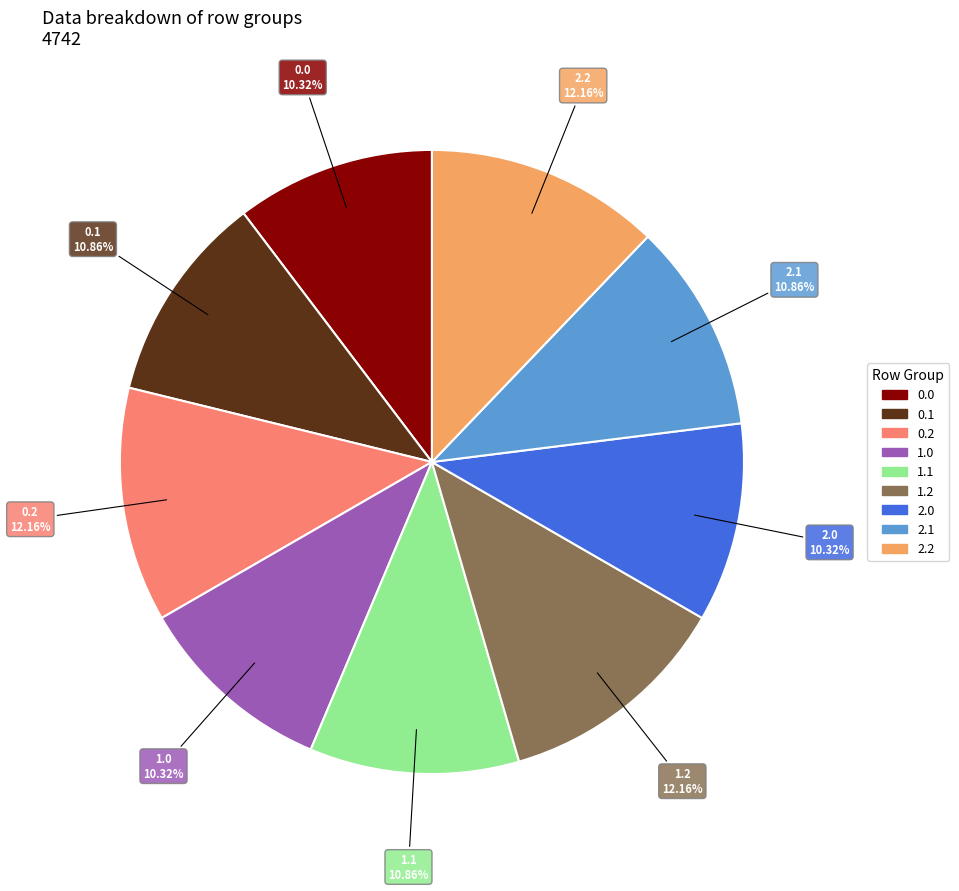

To the nearest percent, what is the difference between the 2.1 and 1.0 slice percentages?

1%